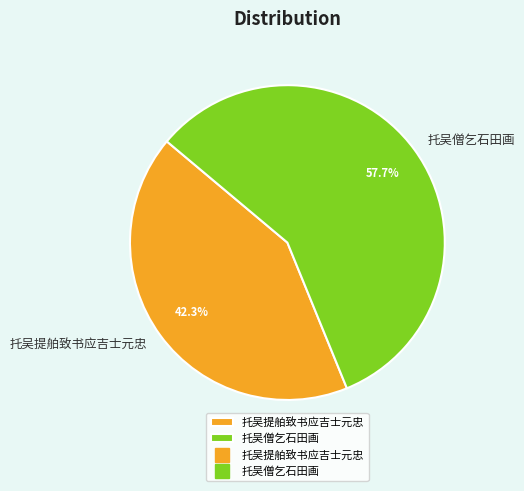

True or false: 托吴提舶致书应吉士元忠 accounts for 42% of the total.

True